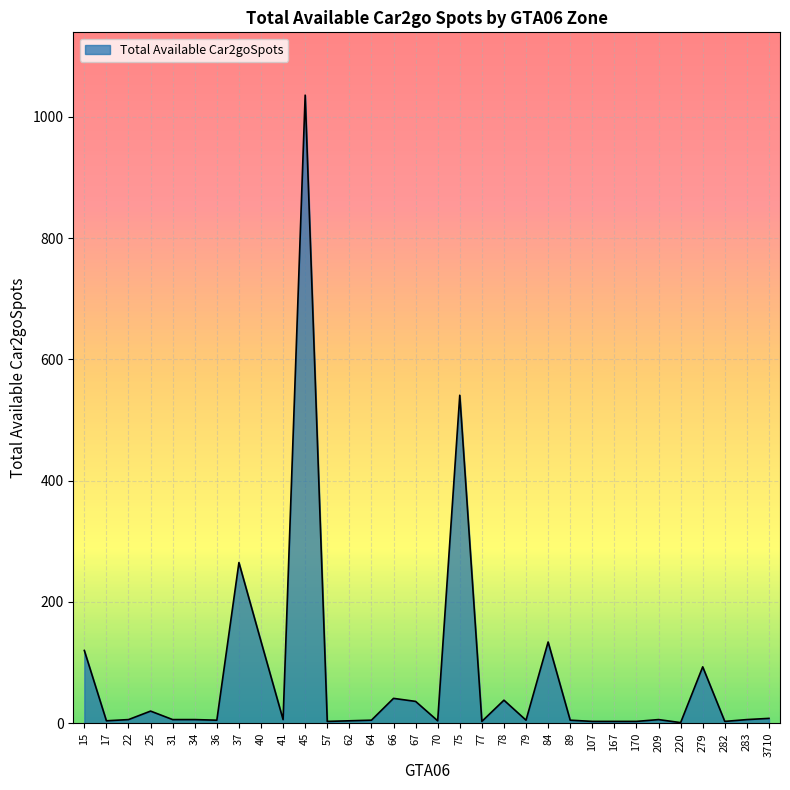

Where is the data nearest to the value 518?

75